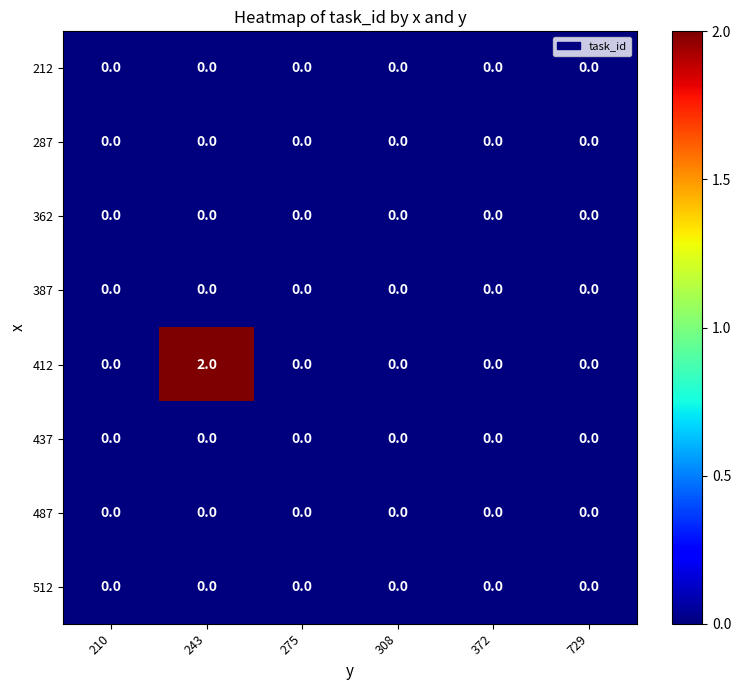

Which series has the largest range (max minus min)?

412